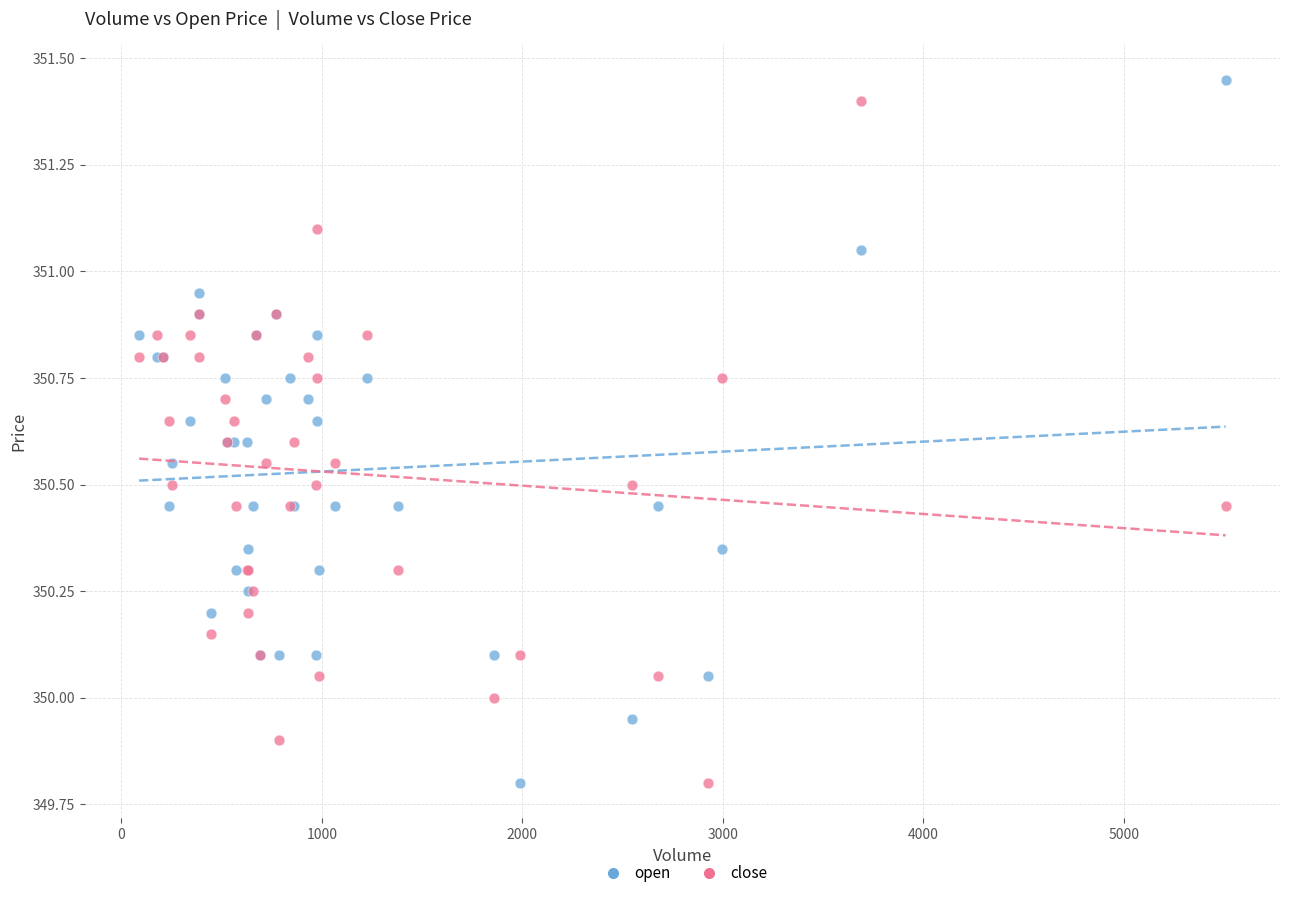

Which series reaches the maximum Y coordinate?

open